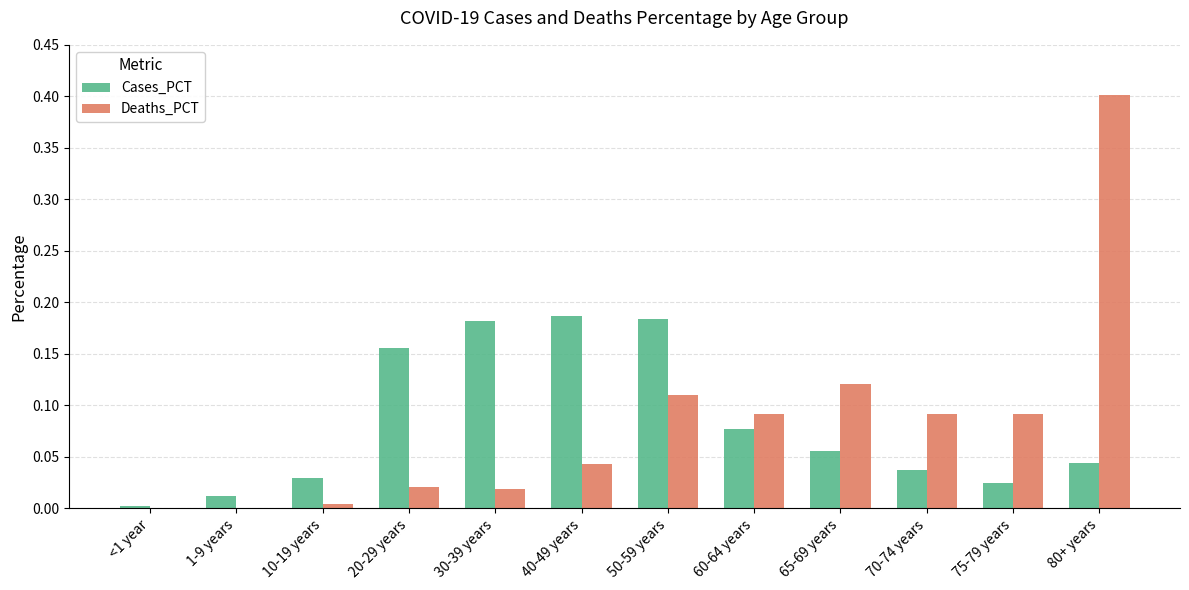

At which category is the sum across all series the highest?

80+ years